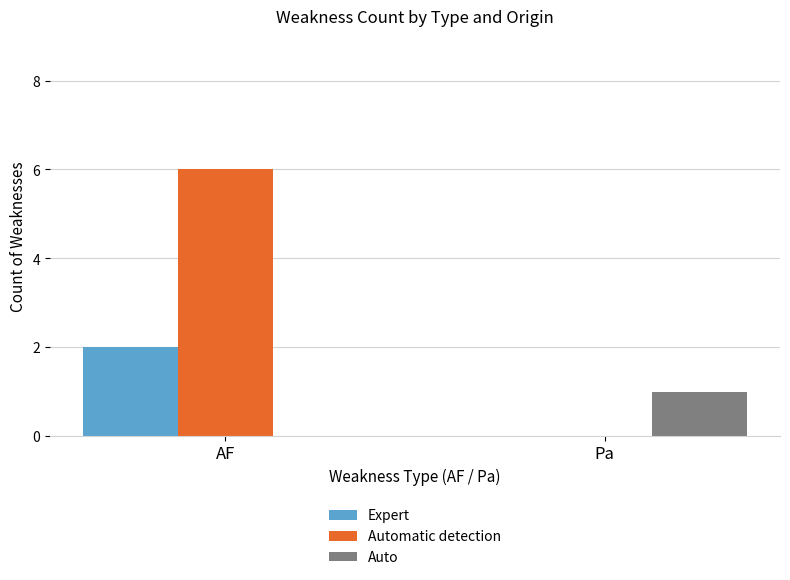

At which category is the sum across all series the highest?

AF